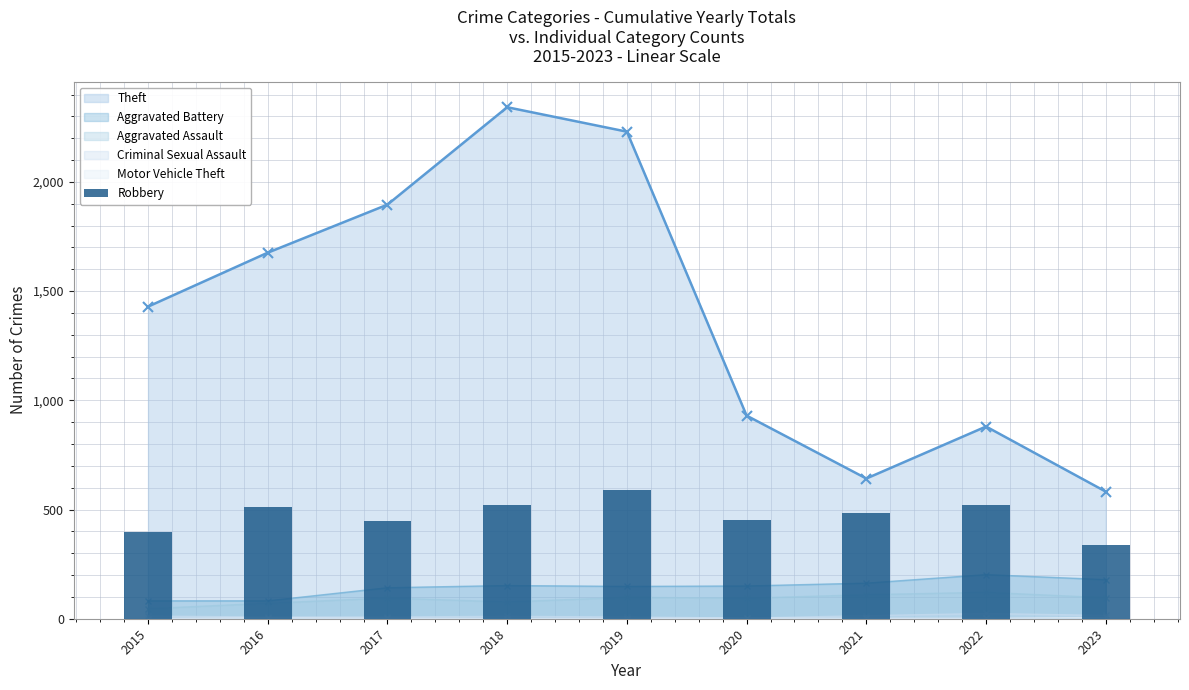

What is the value of the 7th bar from the left?

484